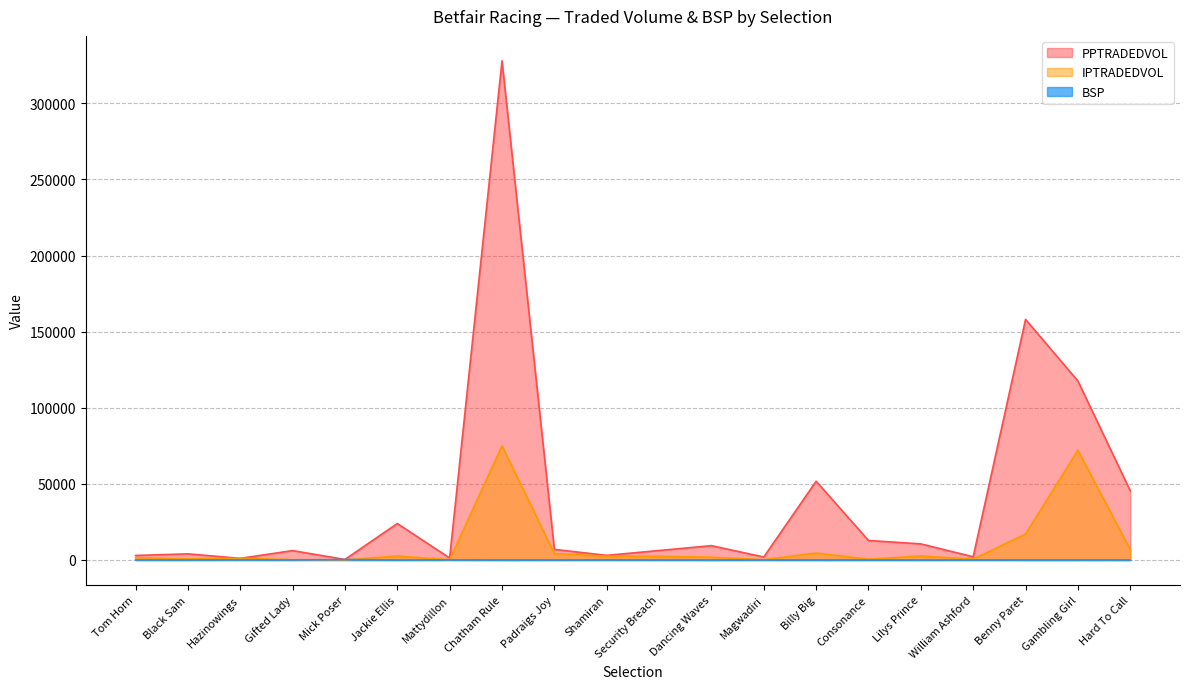

Between Black Sam and Gifted Lady, which is larger?

Gifted Lady